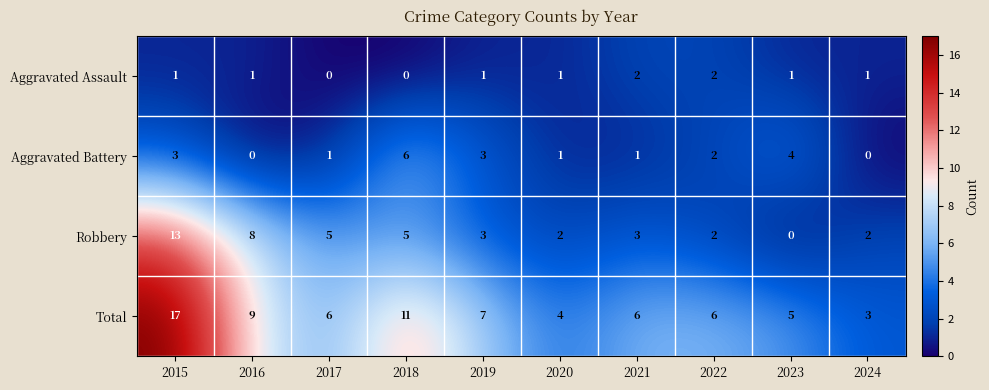

Where does the Aggravated Battery series first go above 2?

2015